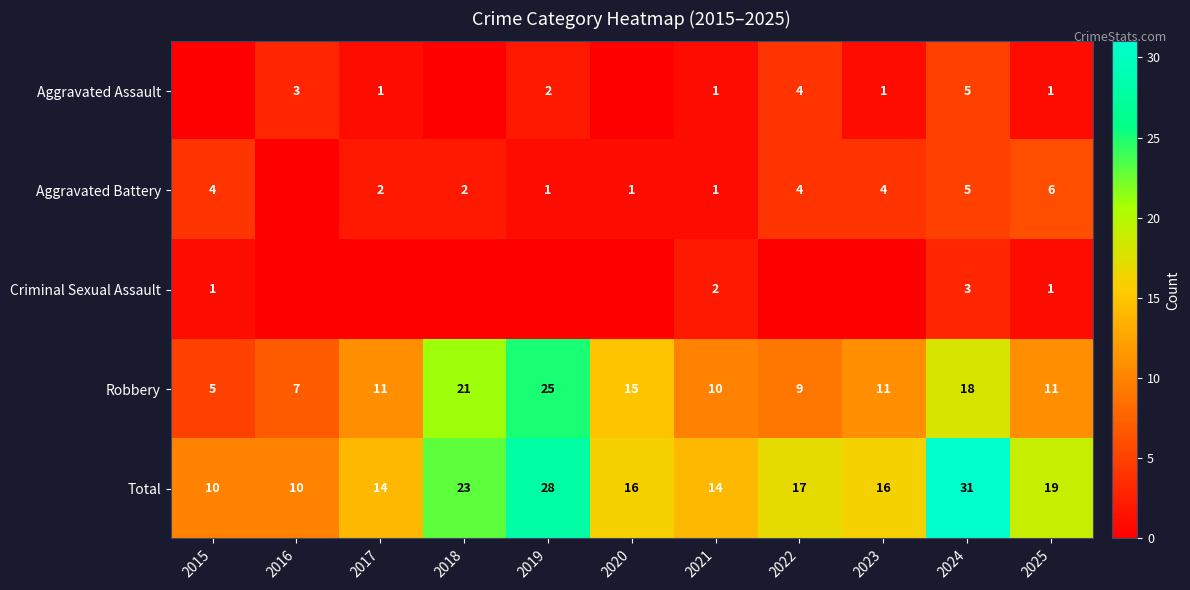

What is the sum of all Robbery values?

143